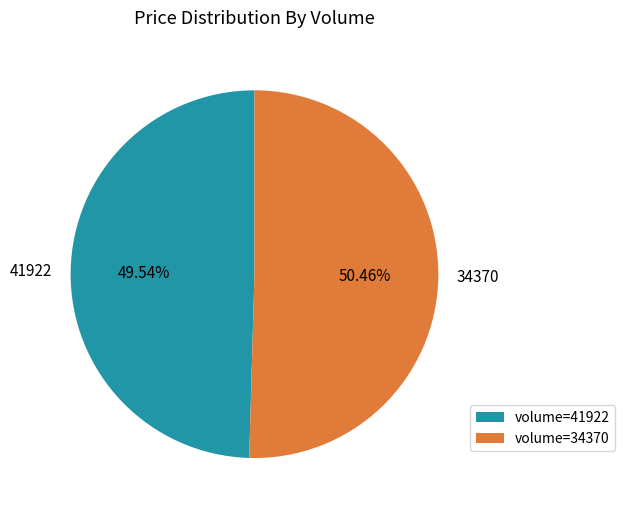

How many segments does this pie chart have?

2